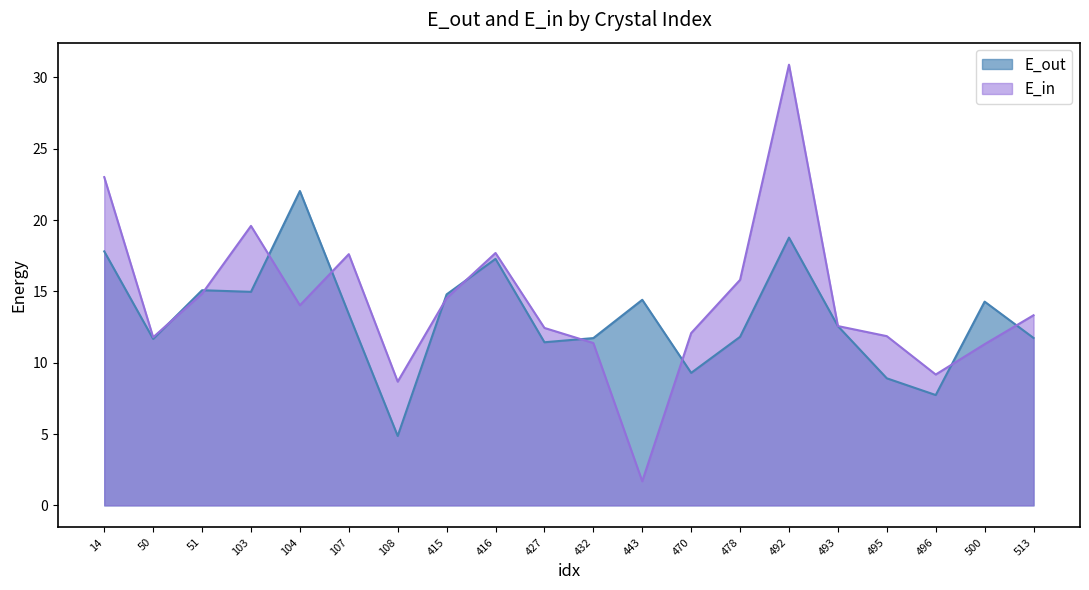

Rank the categories by E_in value from lowest to highest.

443, 108, 496, 500, 432, 50, 495, 470, 427, 493, 513, 104, 415, 51, 478, 107, 416, 103, 14, 492